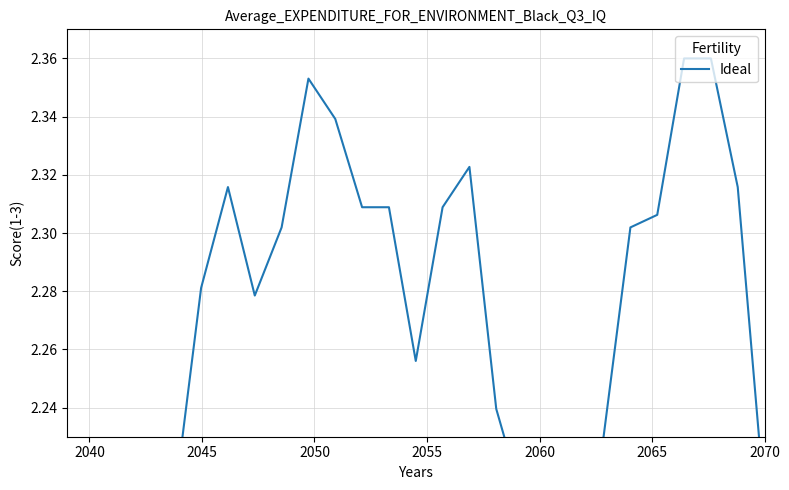

How many data points does each series have?

27